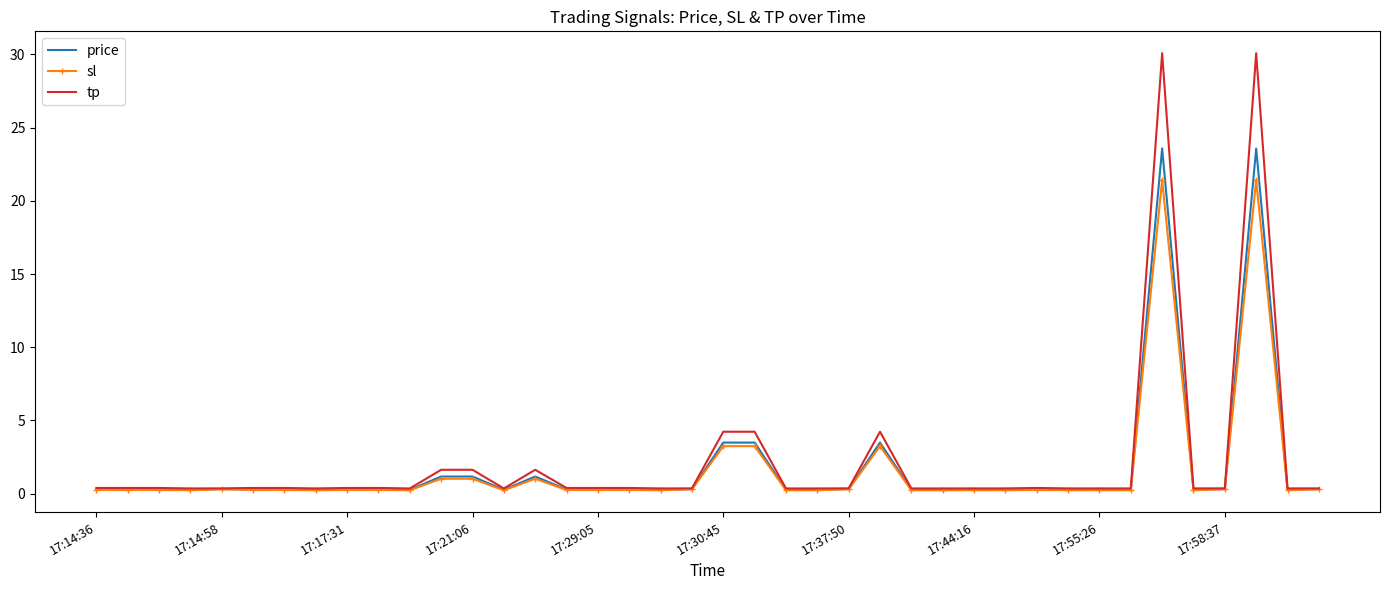

Which series has the widest spread of values?

tp